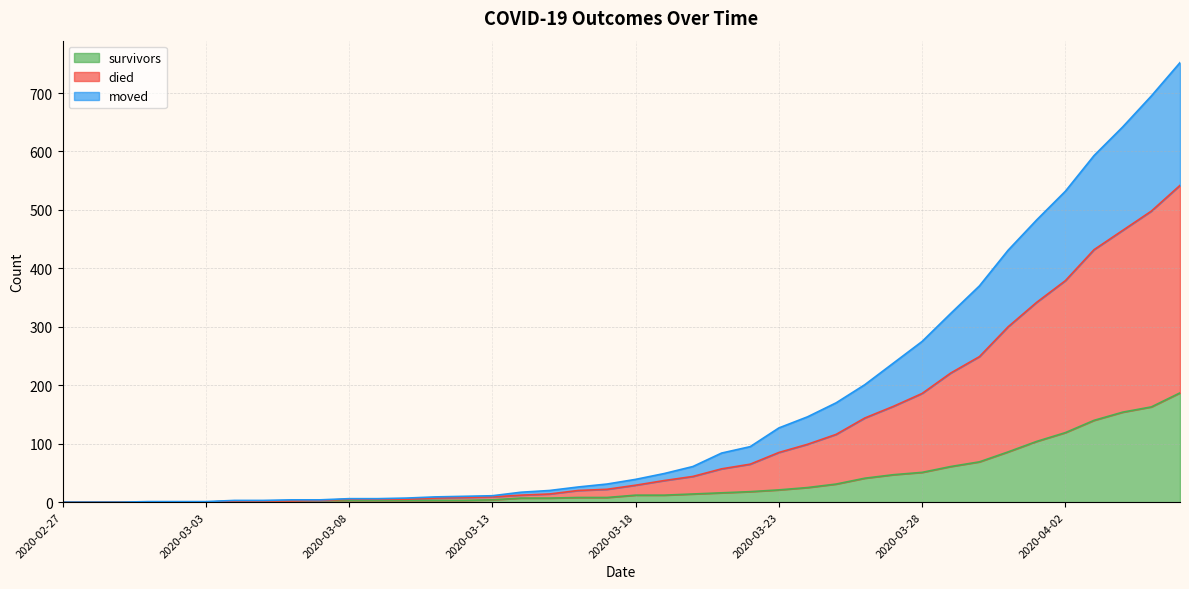

How many values in the moved series exceed 29?

19